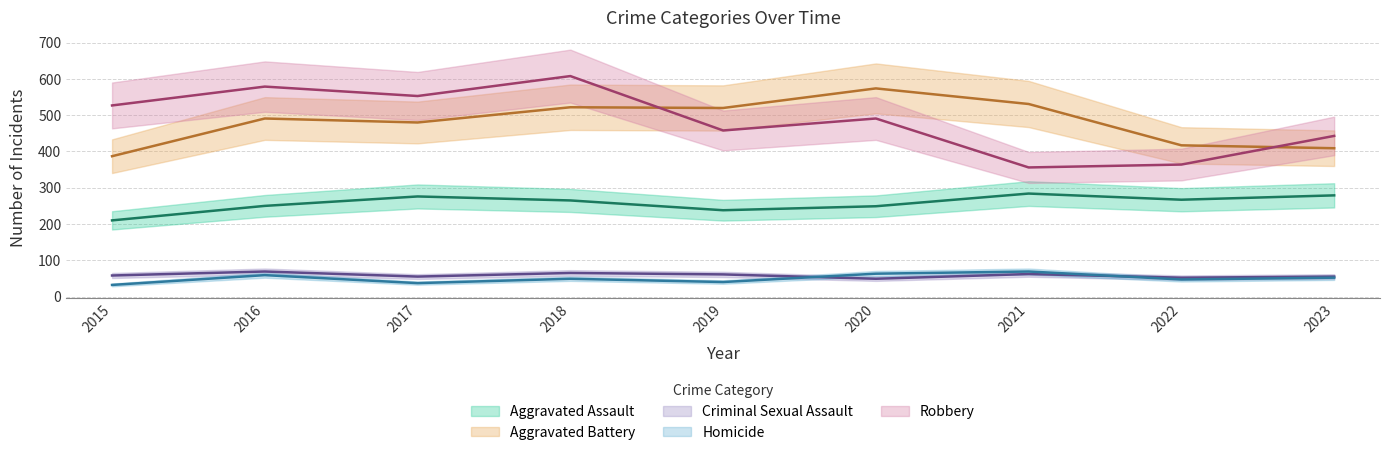

Rank the series at 2015 from lowest to highest value.

Homicide, Criminal Sexual Assault, Aggravated Assault, Aggravated Battery, Robbery